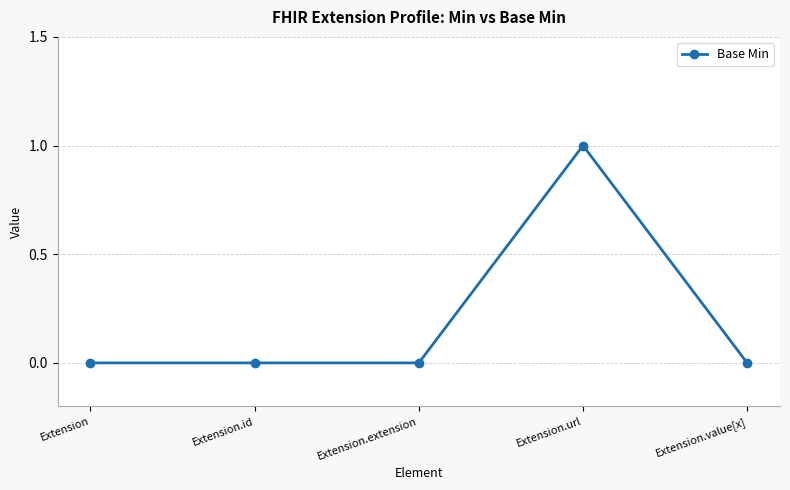

Which category has the highest value across all series?

Extension.url